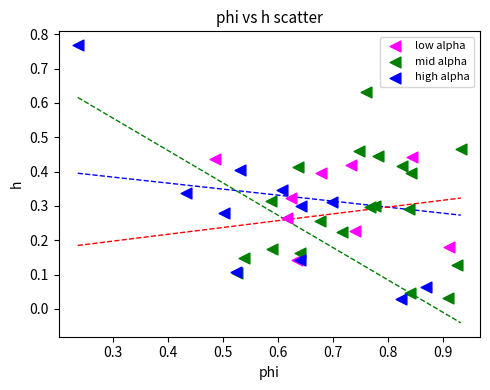

Which series contains the highest Y value?

high alpha